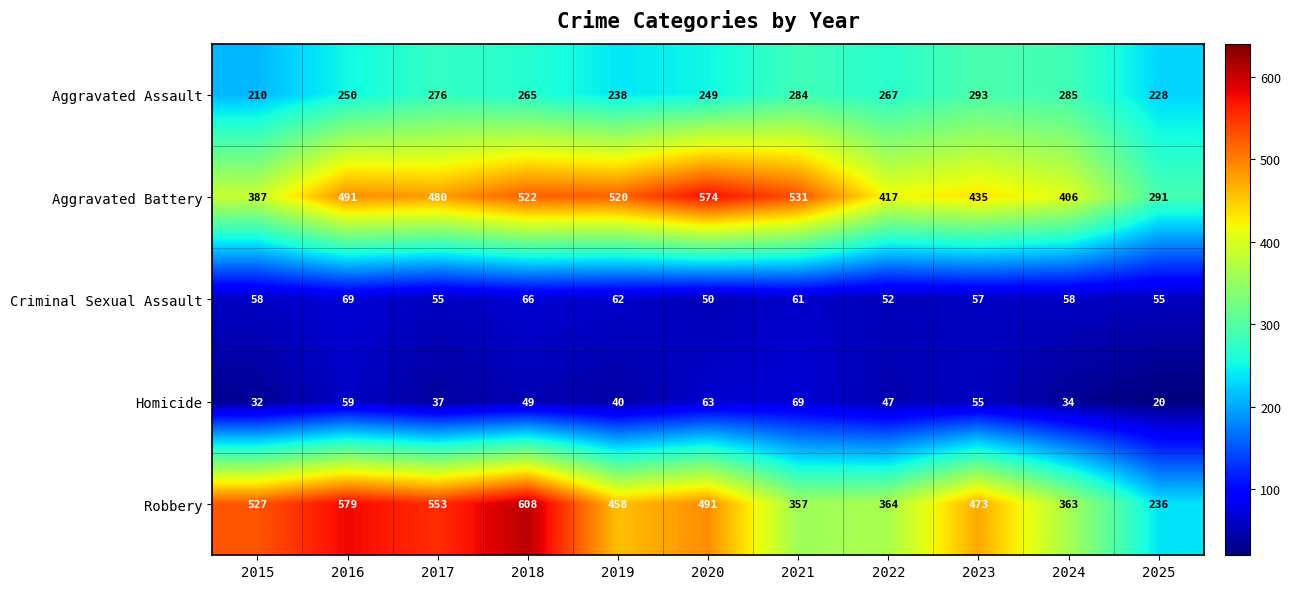

Which series has the largest range (max minus min)?

Robbery